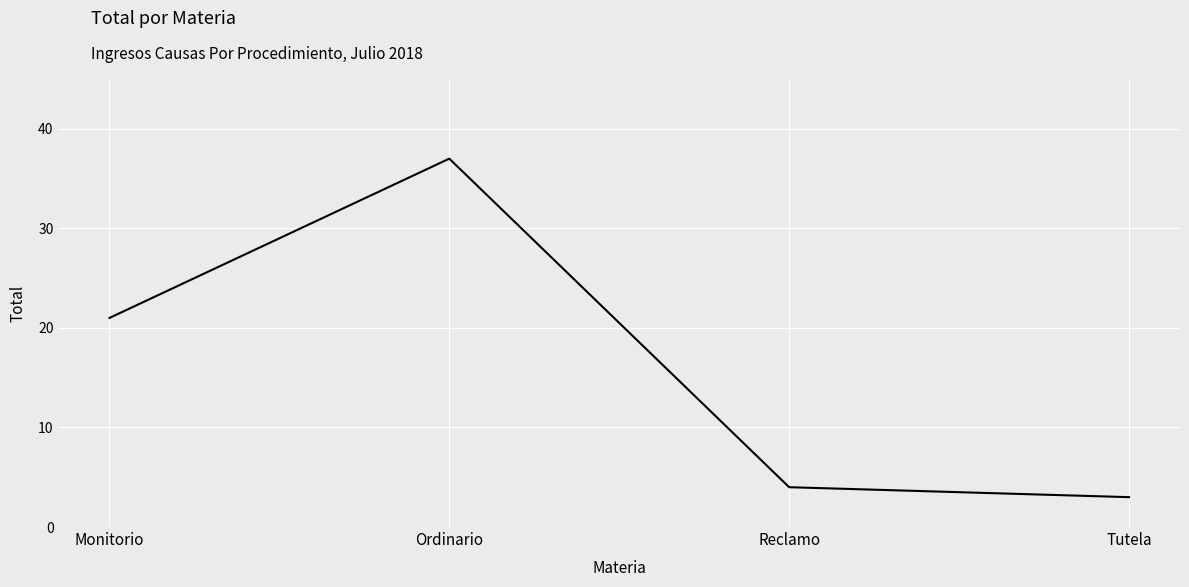

Rank the categories by value from lowest to highest.

Tutela, Reclamo, Monitorio, Ordinario